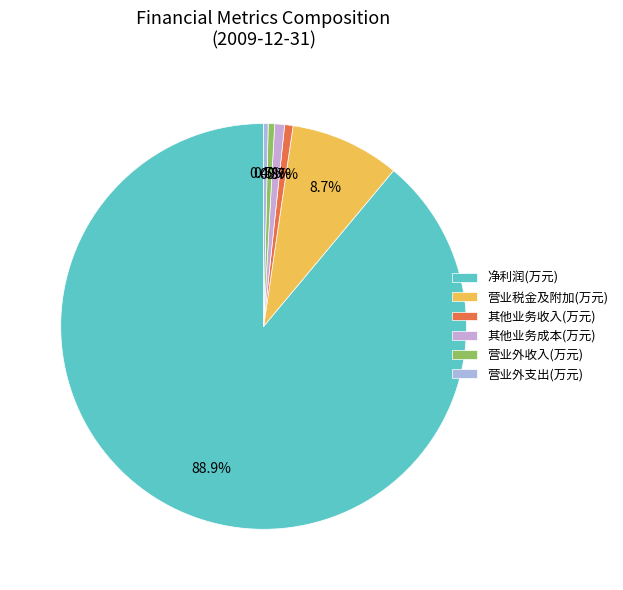

Between 营业外支出(万元) and 营业外收入(万元), which is larger?

营业外收入(万元)